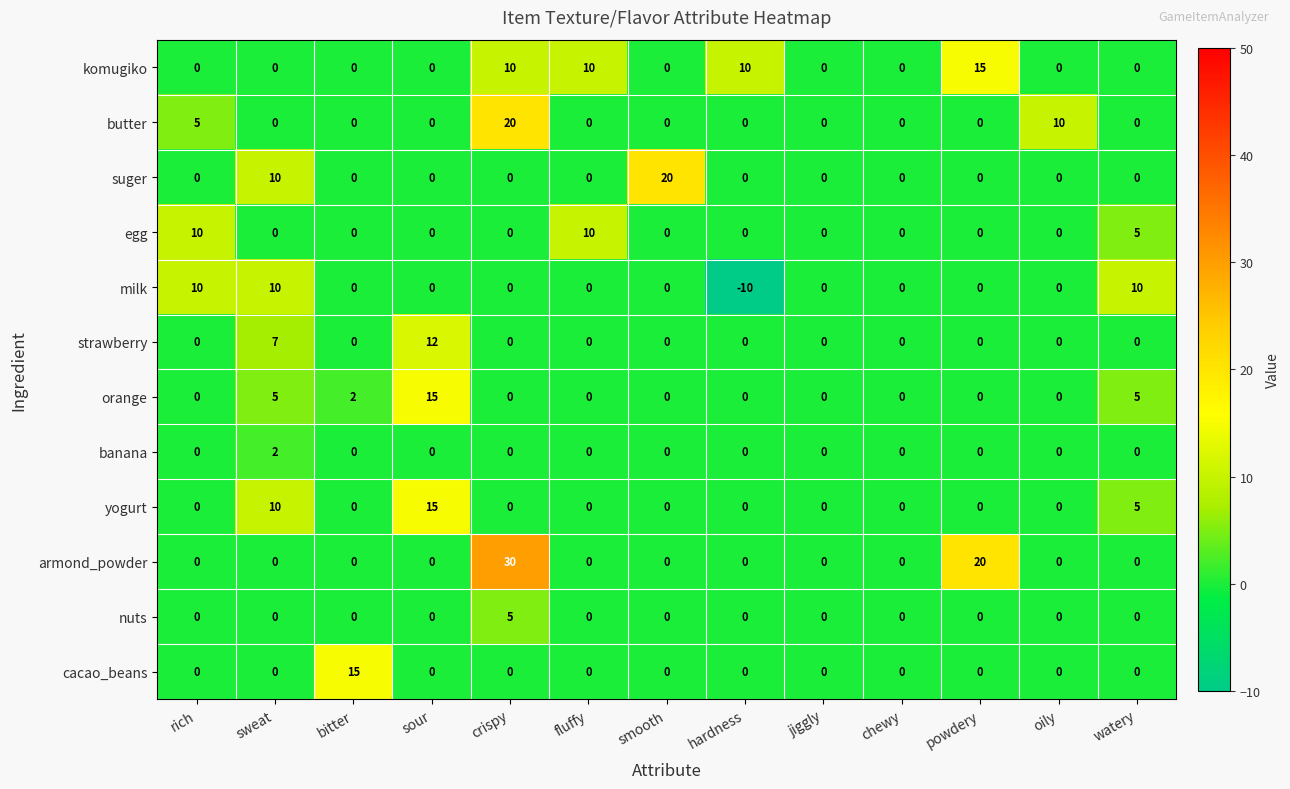

Count the number of data series in this chart.

12